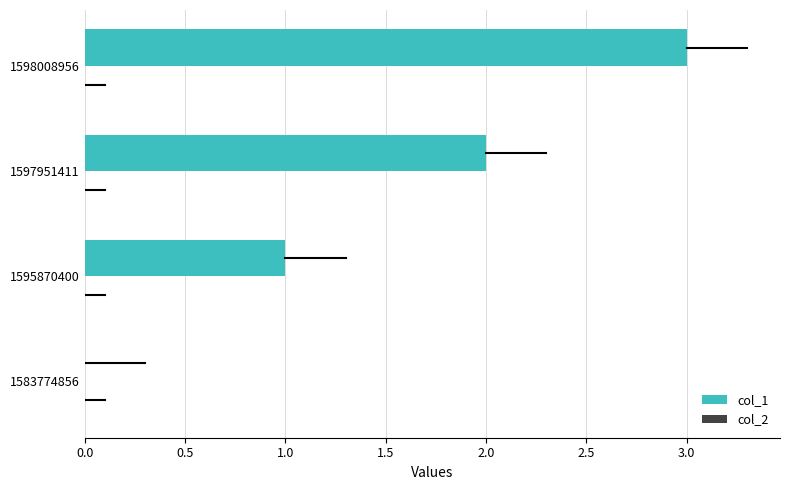

How many categories are shown in the chart?

4